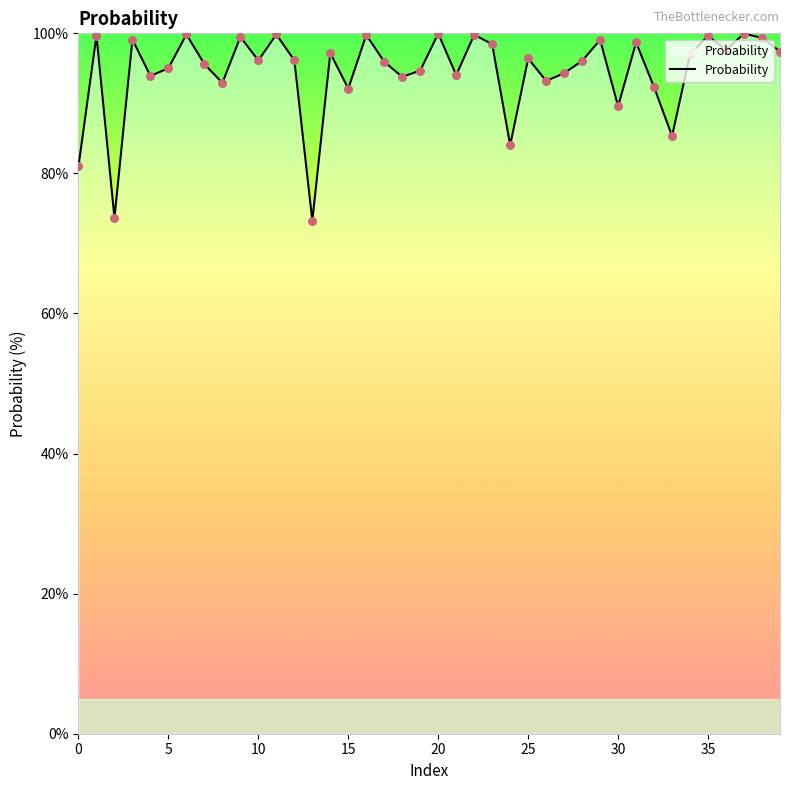

What is the greatest value displayed?

100.0